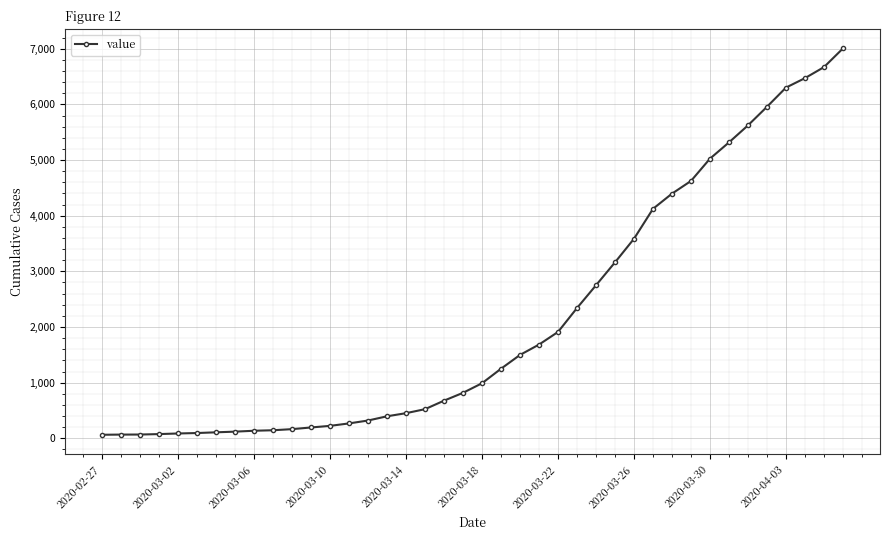

What is the average value?

2142